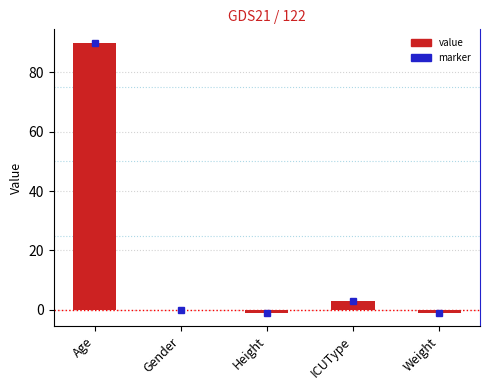

What is the sum of all values?

91